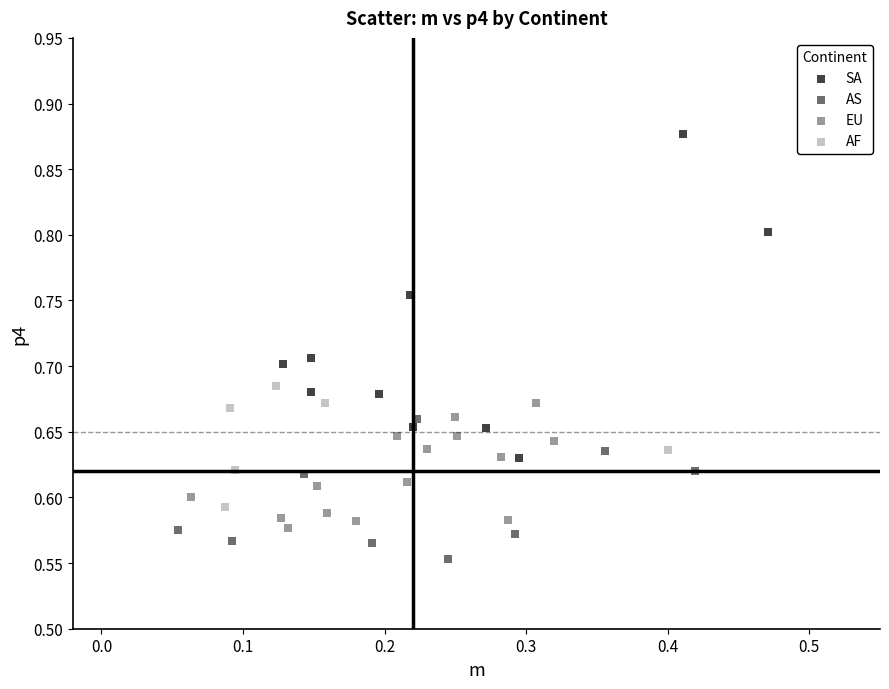

Which series contains the lowest Y value?

AS